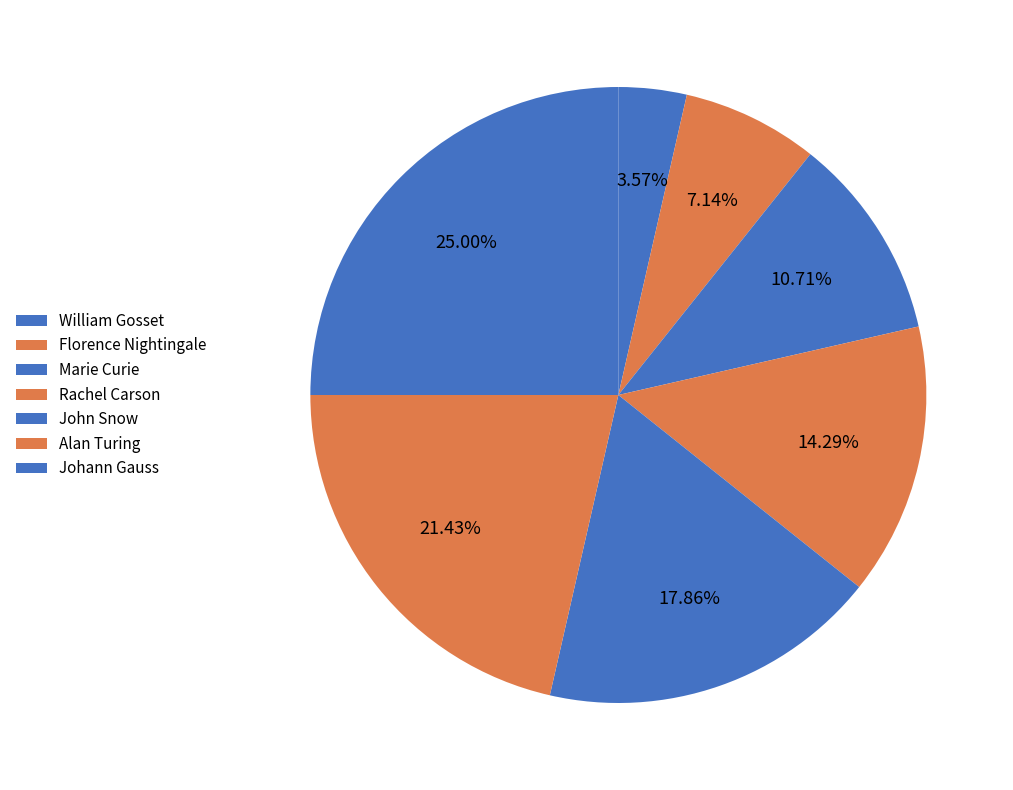

How much of the chart is everything except Marie Curie?

89.3%